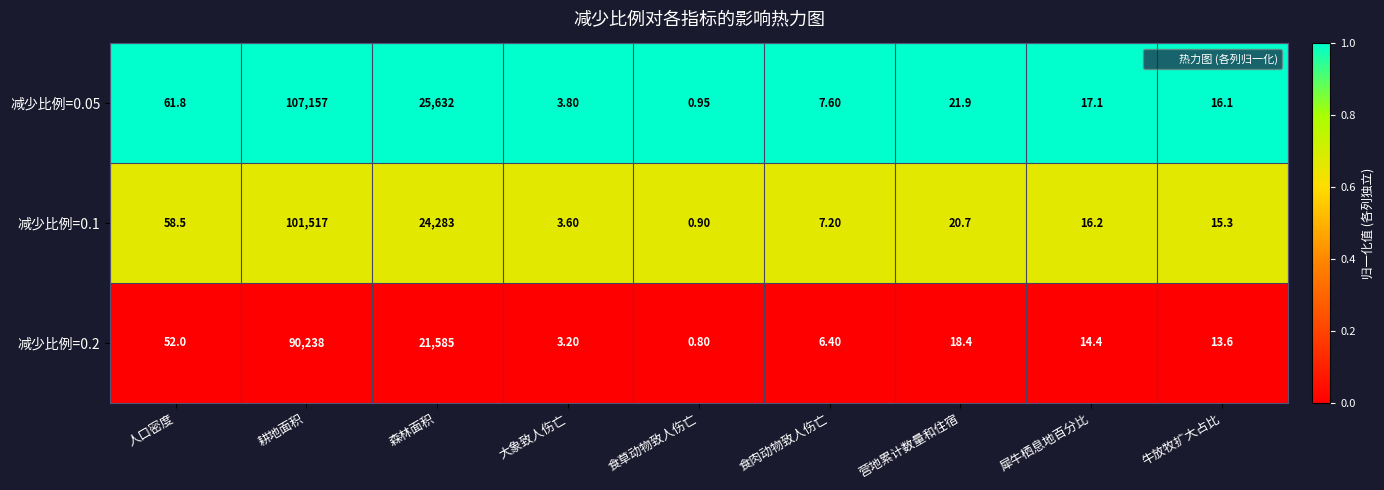

At which category is the sum across all series the highest?

耕地面积